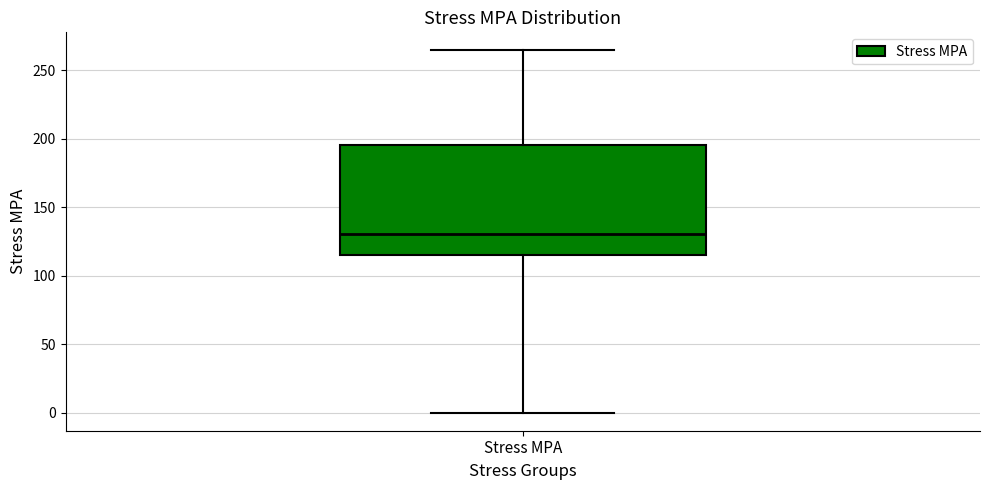

Read this box plot against the y-axis: the position of the median line, the range covered by the box, and the ends of both whiskers. The values are not printed on the chart, so give them approximately, as read against the axis.

median 130, box 115 to 195, whiskers 0 to 265